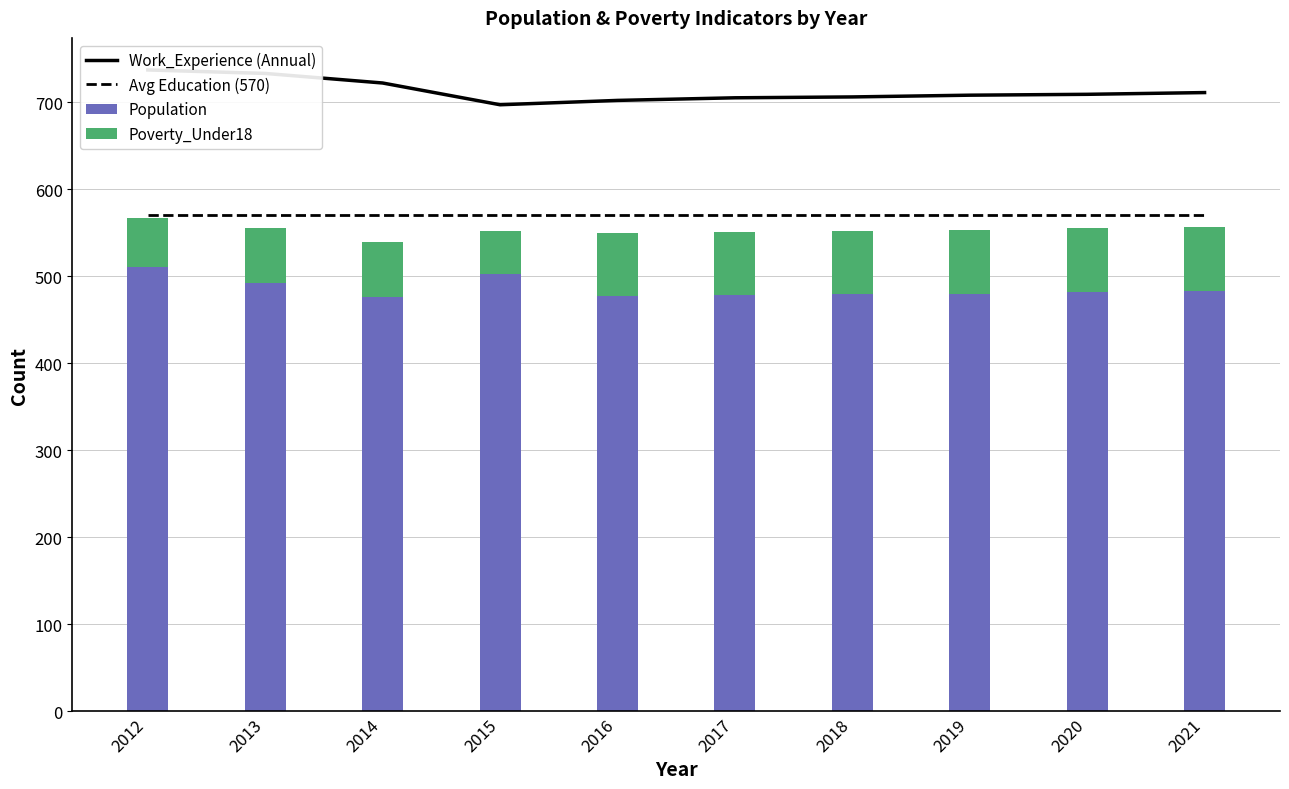

What is the value of the Population bar at the 4th from the left?

503